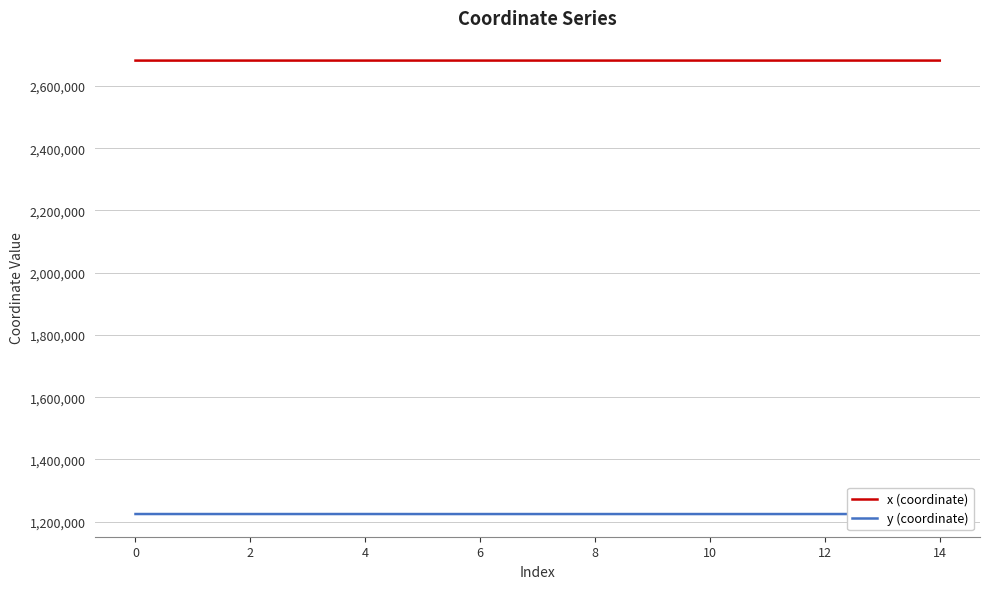

List the series in order of their peak value, lowest first.

y (coordinate), x (coordinate)